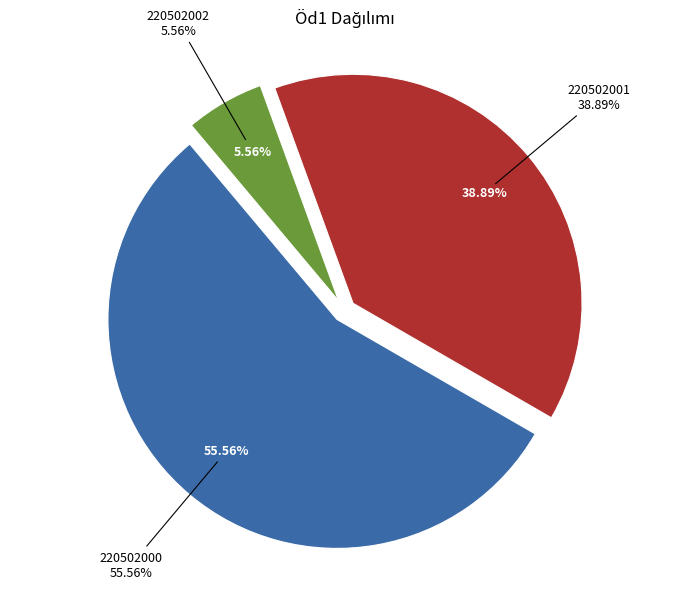

Does 220502001 account for over 50% of the chart?

No